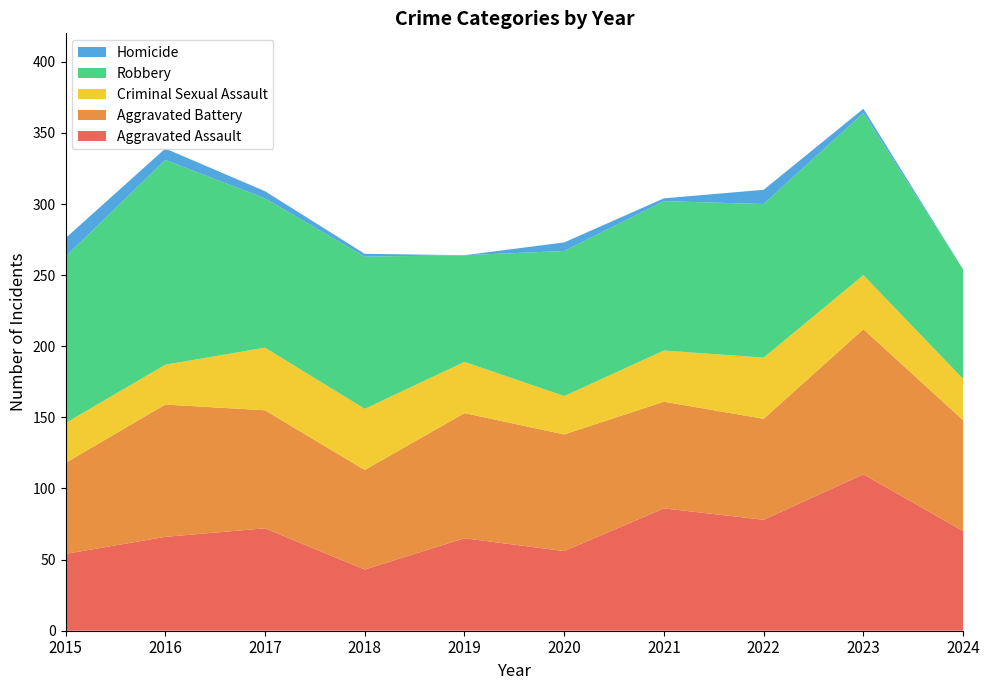

Reading left to right, what are all the values shown in this chart?

Aggravated Assault: 2015=54	2016=66	2017=72	2018=43	2019=65	2020=56	2021=86	2022=78	2023=110	2024=70
Aggravated Battery: 2015=64	2016=93	2017=83	2018=70	2019=88	2020=82	2021=75	2022=71	2023=102	2024=78
Criminal Sexual Assault: 2015=28	2016=28	2017=44	2018=43	2019=36	2020=27	2021=36	2022=43	2023=38	2024=29
Robbery: 2015=117	2016=144	2017=105	2018=107	2019=75	2020=102	2021=105	2022=108	2023=114	2024=77
Homicide: 2015=13	2016=8	2017=5	2018=2	2019=0	2020=6	2021=2	2022=10	2023=3	2024=0